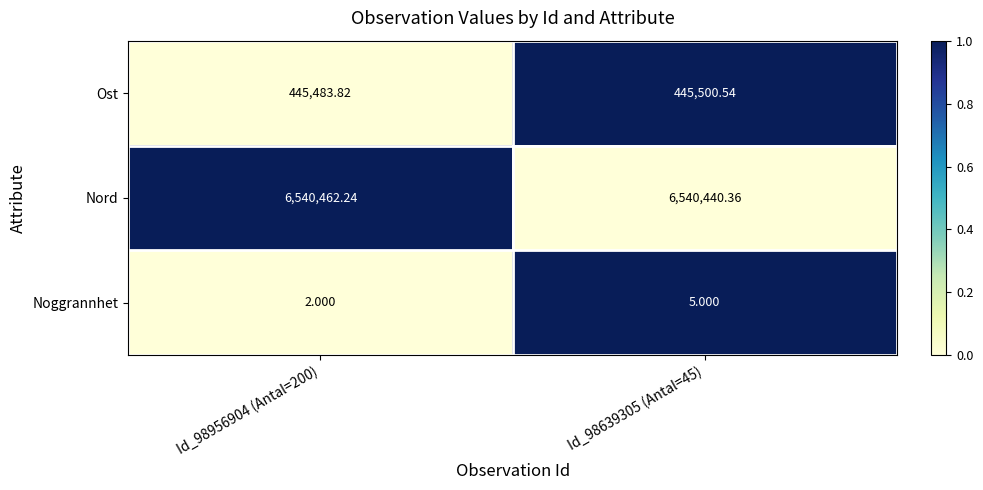

Which series has the largest total across all categories?

Nord